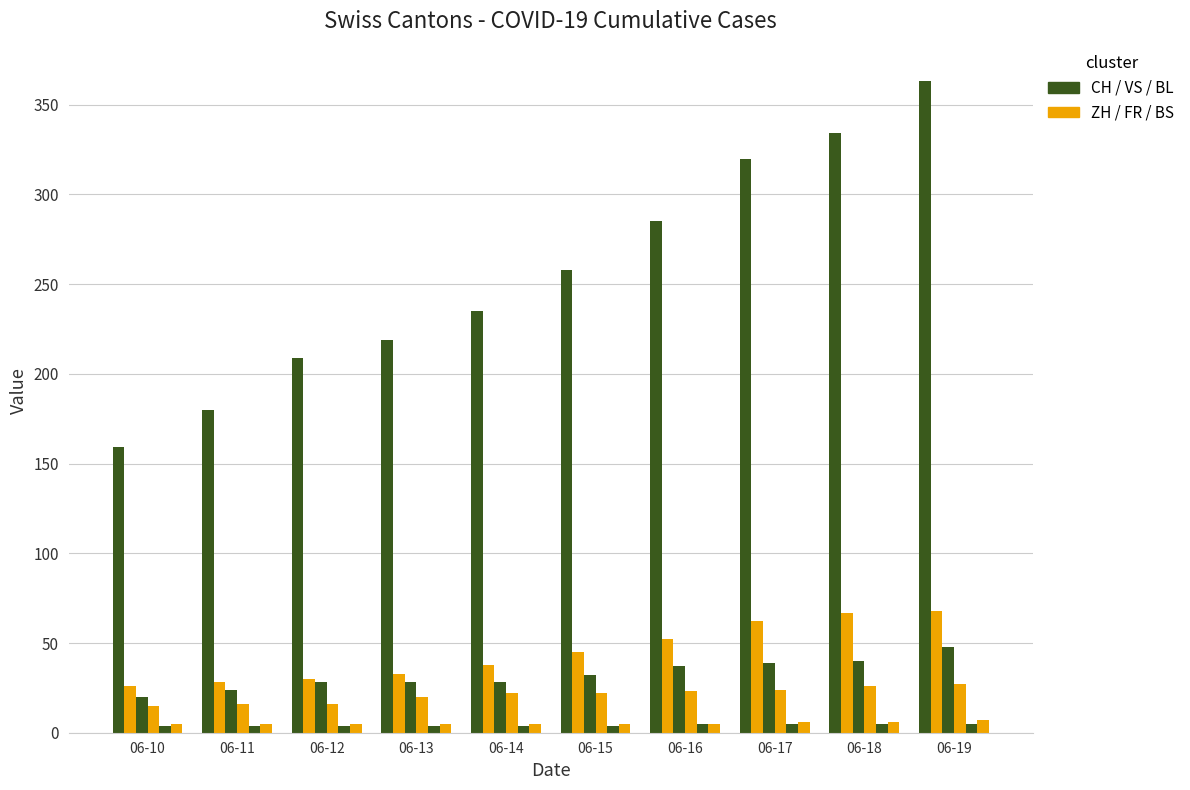

Does the chart contain any negative values?

No